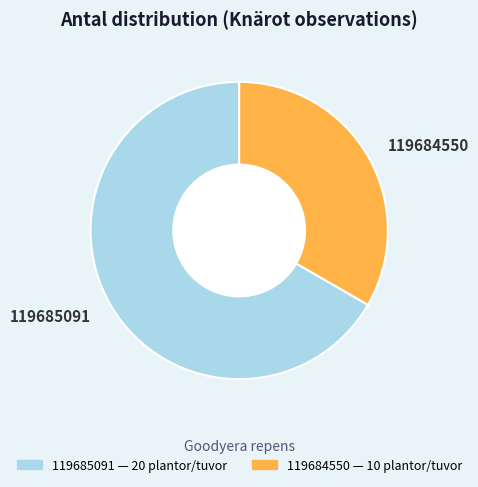

How many segments does this pie chart have?

2